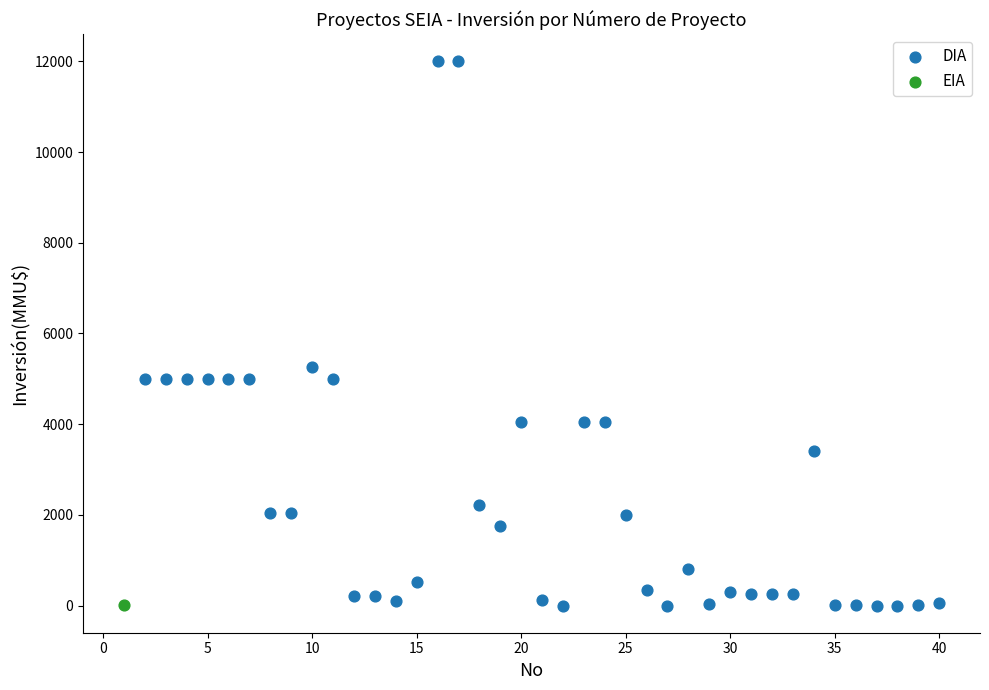

What are all the series names shown in the legend?

DIA, EIA